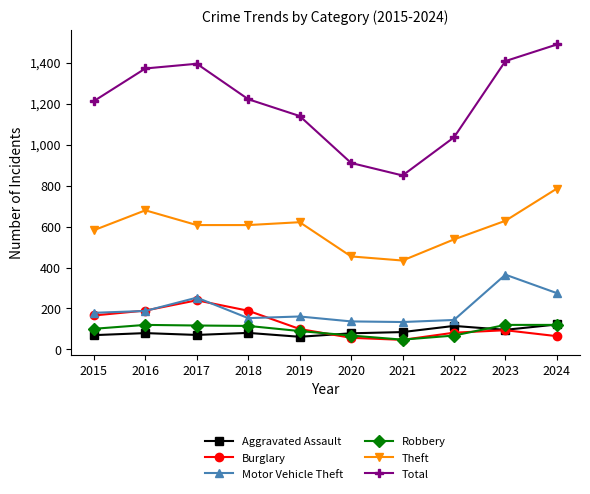

At which label does Motor Vehicle Theft reach its peak?

2023